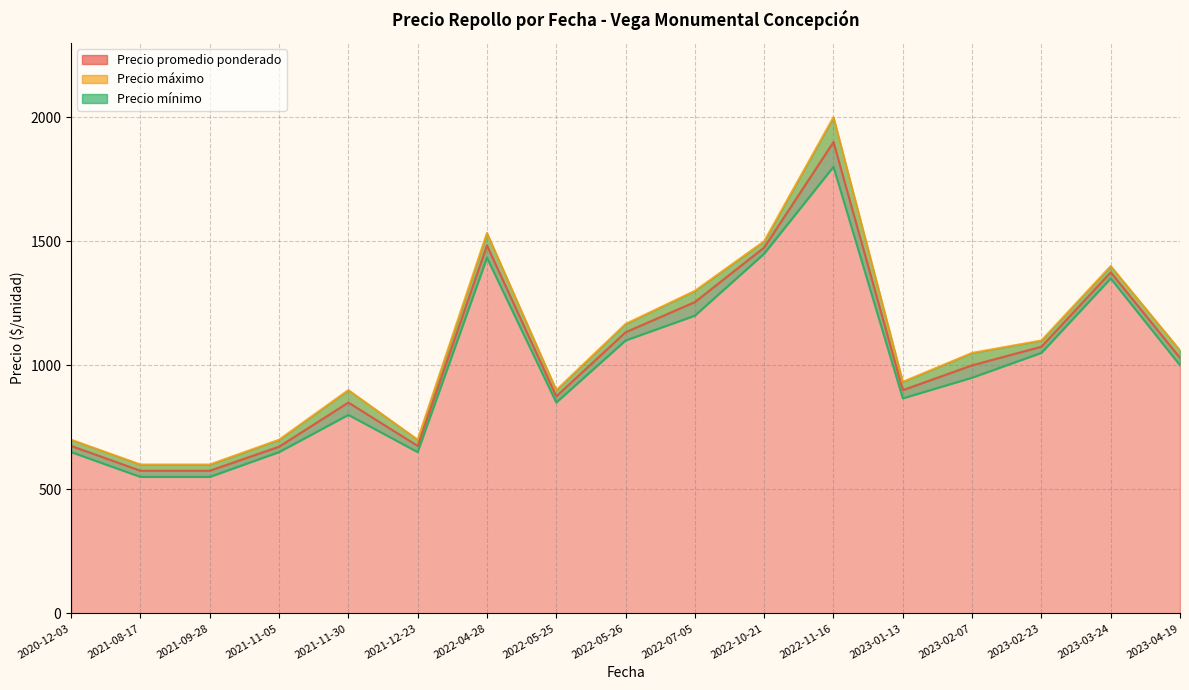

Between 2022-04-28 and 2023-01-13, which series saw the biggest shift?

Precio máximo